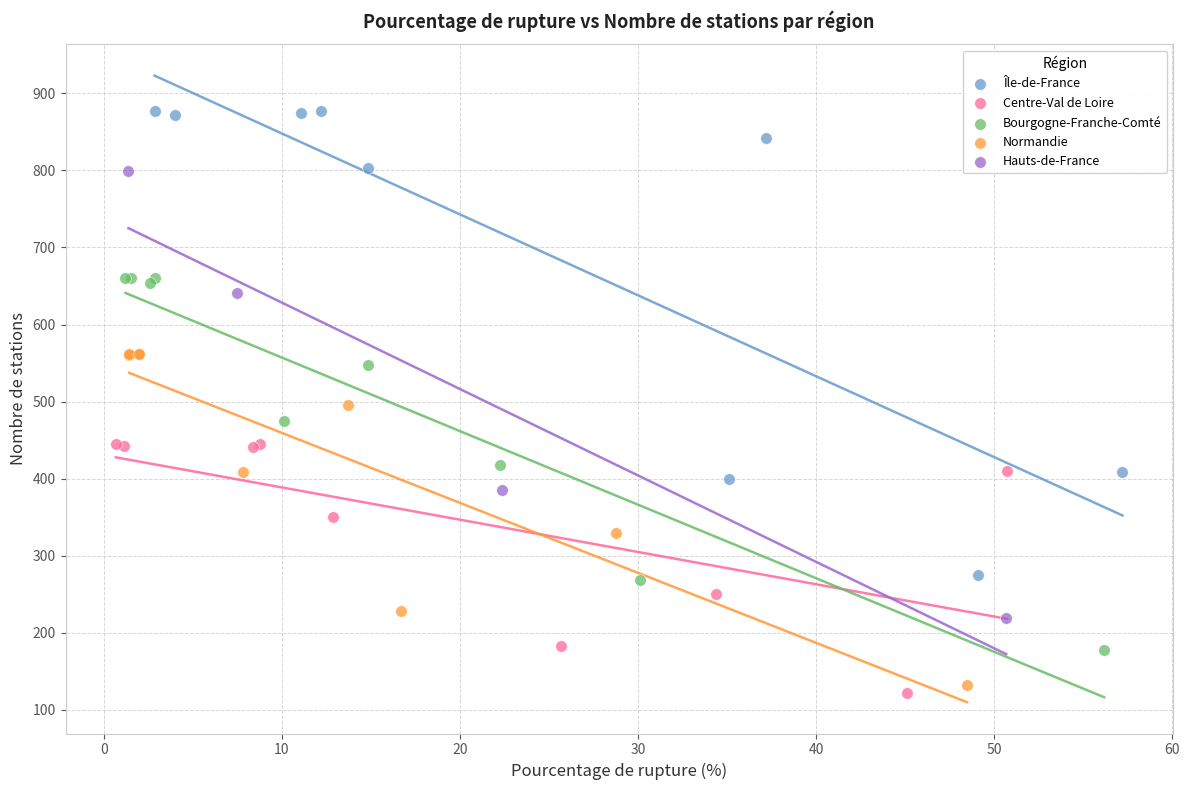

Which series contains the highest Y value?

Île-de-France